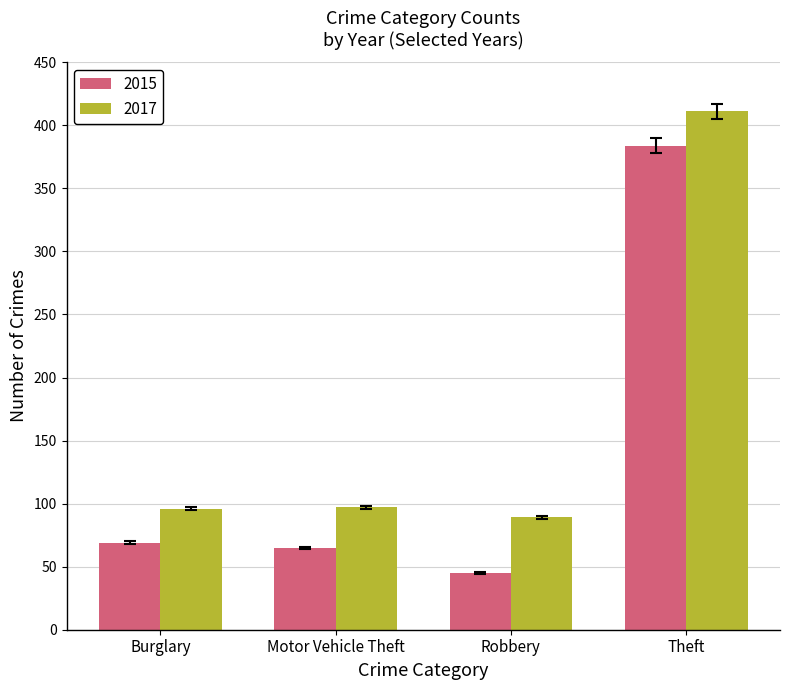

At which label does 2015 reach its minimum?

Robbery